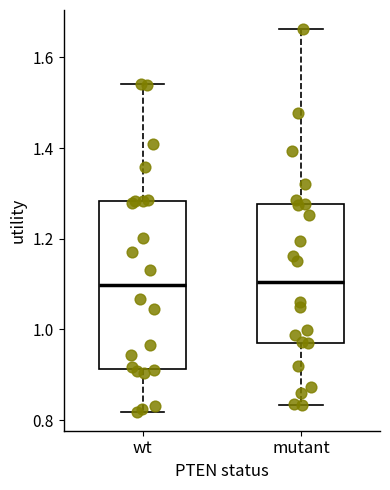

Reading left to right, read every box against the y-axis: the position of its median line, the range the box covers, and the ends of its whiskers. The values are not printed on the chart, so give them approximately, as read against the axis.

wt: median 1.10, box 0.92 to 1.28, whiskers 0.82 to 1.54
mutant: median 1.10, box 0.96 to 1.28, whiskers 0.84 to 1.66